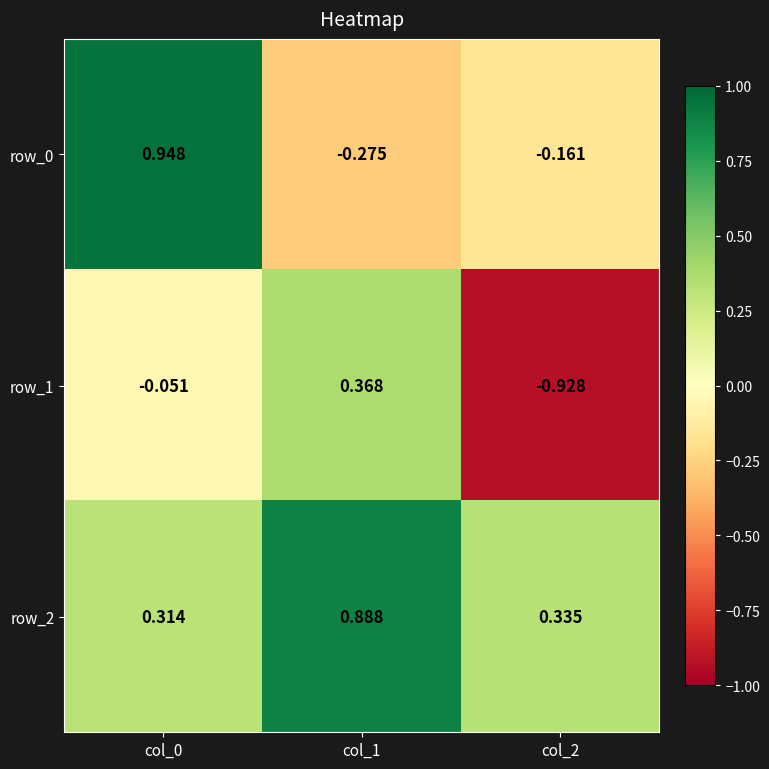

What is the greatest value displayed?

0.9